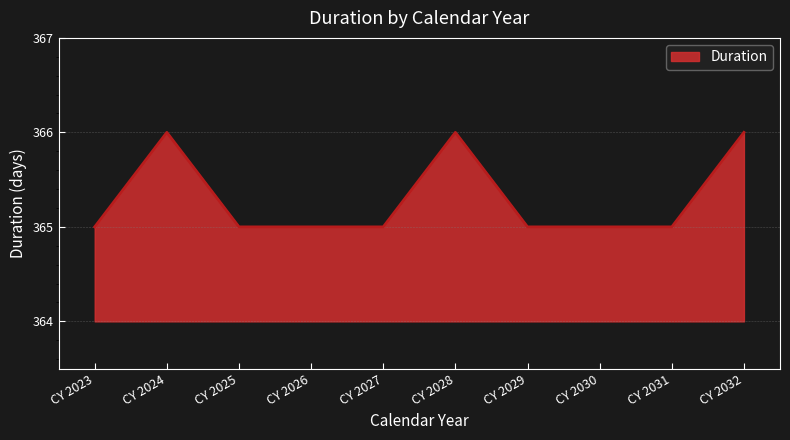

What is the approximate value at CY 2023?

365